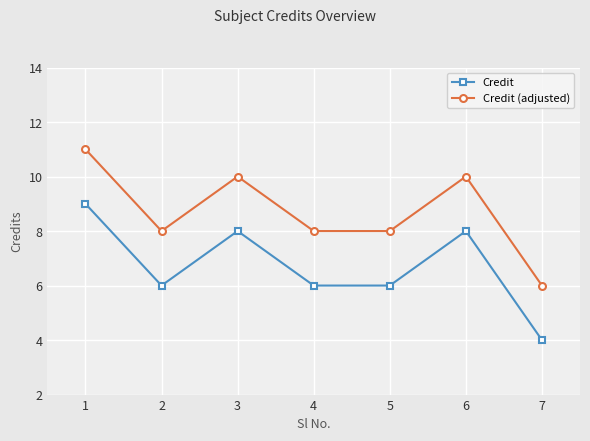

List the series in order of their peak value, lowest first.

Credit, Credit (adjusted)